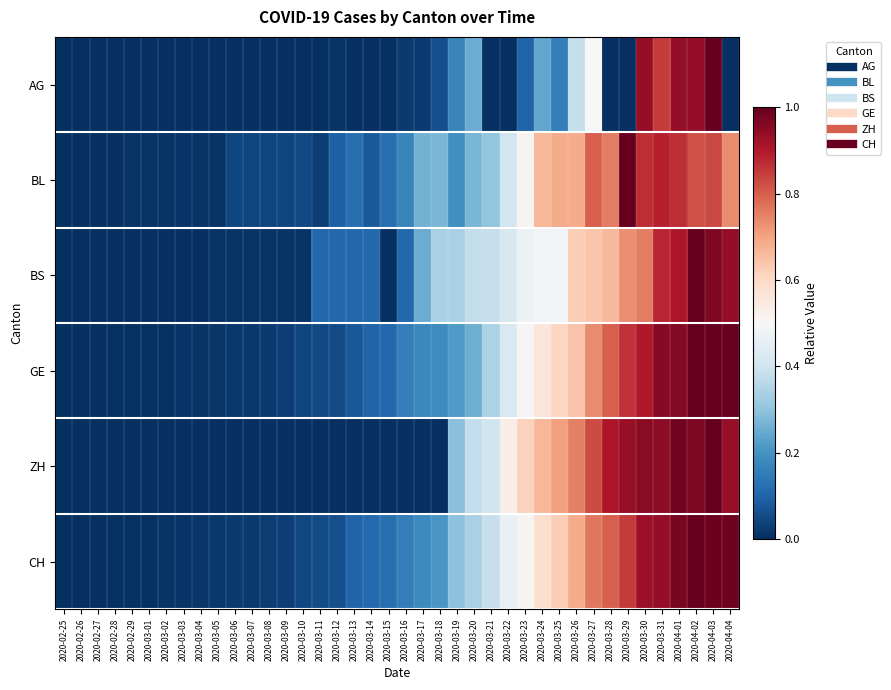

Reading left to right, what are all the values shown in this chart?

AG: 2020-02-25=0.0	2020-02-26=0.0	2020-02-27=0.0	2020-02-28=0.0	2020-02-29=0.0	2020-03-01=0.0	2020-03-02=0.0	2020-03-03=0.0	2020-03-04=0.0	2020-03-05=0.0	2020-03-06=0.0	2020-03-07=0.0	2020-03-08=0.0	2020-03-09=0.0	2020-03-10=0.0	2020-03-11=0.0	2020-03-12=0.0	2020-03-13=0.0	2020-03-14=0.0	2020-03-15=0.0	2020-03-16=0.0	2020-03-17=0.0	2020-03-18=0.1	2020-03-19=0.2	2020-03-20=0.2	2020-03-21=0.0	2020-03-22=0.0	2020-03-23=0.1	2020-03-24=0.2	2020-03-25=0.2	2020-03-26=0.4	2020-03-27=0.5	2020-03-28=0.0	2020-03-29=0.0	2020-03-30=0.9	2020-03-31=0.8	2020-04-01=0.9	2020-04-02=0.9	2020-04-03=1.0	2020-04-04=0.0
BL: 2020-02-25=0.0	2020-02-26=0.0	2020-02-27=0.0	2020-02-28=0.0	2020-02-29=0.0	2020-03-01=0.0	2020-03-02=0.0	2020-03-03=0.0	2020-03-04=0.0	2020-03-05=0.0	2020-03-06=0.0	2020-03-07=0.0	2020-03-08=0.0	2020-03-09=0.0	2020-03-10=0.1	2020-03-11=0.0	2020-03-12=0.1	2020-03-13=0.1	2020-03-14=0.1	2020-03-15=0.1	2020-03-16=0.2	2020-03-17=0.3	2020-03-18=0.3	2020-03-19=0.2	2020-03-20=0.3	2020-03-21=0.3	2020-03-22=0.4	2020-03-23=0.5	2020-03-24=0.7	2020-03-25=0.7	2020-03-26=0.7	2020-03-27=0.8	2020-03-28=0.8	2020-03-29=1.0	2020-03-30=0.9	2020-03-31=0.9	2020-04-01=0.9	2020-04-02=0.8	2020-04-03=0.8	2020-04-04=0.7
BS: 2020-02-25=0.0	2020-02-26=0.0	2020-02-27=0.0	2020-02-28=0.0	2020-02-29=0.0	2020-03-01=0.0	2020-03-02=0.0	2020-03-03=0.0	2020-03-04=0.0	2020-03-05=0.0	2020-03-06=0.0	2020-03-07=0.0	2020-03-08=0.0	2020-03-09=0.0	2020-03-10=0.0	2020-03-11=0.1	2020-03-12=0.1	2020-03-13=0.1	2020-03-14=0.1	2020-03-15=0.0	2020-03-16=0.1	2020-03-17=0.3	2020-03-18=0.3	2020-03-19=0.3	2020-03-20=0.4	2020-03-21=0.4	2020-03-22=0.4	2020-03-23=0.5	2020-03-24=0.5	2020-03-25=0.5	2020-03-26=0.6	2020-03-27=0.6	2020-03-28=0.7	2020-03-29=0.7	2020-03-30=0.8	2020-03-31=0.9	2020-04-01=0.9	2020-04-02=1.0	2020-04-03=1.0	2020-04-04=0.9
GE: 2020-02-25=0.0	2020-02-26=0.0	2020-02-27=0.0	2020-02-28=0.0	2020-02-29=0.0	2020-03-01=0.0	2020-03-02=0.0	2020-03-03=0.0	2020-03-04=0.0	2020-03-05=0.0	2020-03-06=0.0	2020-03-07=0.0	2020-03-08=0.0	2020-03-09=0.0	2020-03-10=0.0	2020-03-11=0.0	2020-03-12=0.1	2020-03-13=0.1	2020-03-14=0.1	2020-03-15=0.1	2020-03-16=0.2	2020-03-17=0.2	2020-03-18=0.2	2020-03-19=0.2	2020-03-20=0.3	2020-03-21=0.3	2020-03-22=0.4	2020-03-23=0.5	2020-03-24=0.6	2020-03-25=0.6	2020-03-26=0.6	2020-03-27=0.7	2020-03-28=0.8	2020-03-29=0.9	2020-03-30=0.9	2020-03-31=1.0	2020-04-01=1.0	2020-04-02=1.0	2020-04-03=1.0	2020-04-04=1.0
ZH: 2020-02-25=0.0	2020-02-26=0.0	2020-02-27=0.0	2020-02-28=0.0	2020-02-29=0.0	2020-03-01=0.0	2020-03-02=0.0	2020-03-03=0.0	2020-03-04=0.0	2020-03-05=0.0	2020-03-06=0.0	2020-03-07=0.0	2020-03-08=0.0	2020-03-09=0.0	2020-03-10=0.0	2020-03-11=0.0	2020-03-12=0.0	2020-03-13=0.0	2020-03-14=0.0	2020-03-15=0.0	2020-03-16=0.0	2020-03-17=0.0	2020-03-18=0.0	2020-03-19=0.3	2020-03-20=0.4	2020-03-21=0.4	2020-03-22=0.5	2020-03-23=0.6	2020-03-24=0.7	2020-03-25=0.7	2020-03-26=0.8	2020-03-27=0.8	2020-03-28=0.9	2020-03-29=0.9	2020-03-30=1.0	2020-03-31=0.9	2020-04-01=1.0	2020-04-02=1.0	2020-04-03=1.0	2020-04-04=0.9
CH: 2020-02-25=0.0	2020-02-26=0.0	2020-02-27=0.0	2020-02-28=0.0	2020-02-29=0.0	2020-03-01=0.0	2020-03-02=0.0	2020-03-03=0.0	2020-03-04=0.0	2020-03-05=0.0	2020-03-06=0.0	2020-03-07=0.0	2020-03-08=0.0	2020-03-09=0.0	2020-03-10=0.0	2020-03-11=0.1	2020-03-12=0.1	2020-03-13=0.1	2020-03-14=0.1	2020-03-15=0.1	2020-03-16=0.2	2020-03-17=0.2	2020-03-18=0.2	2020-03-19=0.3	2020-03-20=0.3	2020-03-21=0.4	2020-03-22=0.5	2020-03-23=0.5	2020-03-24=0.6	2020-03-25=0.6	2020-03-26=0.7	2020-03-27=0.8	2020-03-28=0.8	2020-03-29=0.8	2020-03-30=0.9	2020-03-31=0.9	2020-04-01=1.0	2020-04-02=1.0	2020-04-03=1.0	2020-04-04=1.0